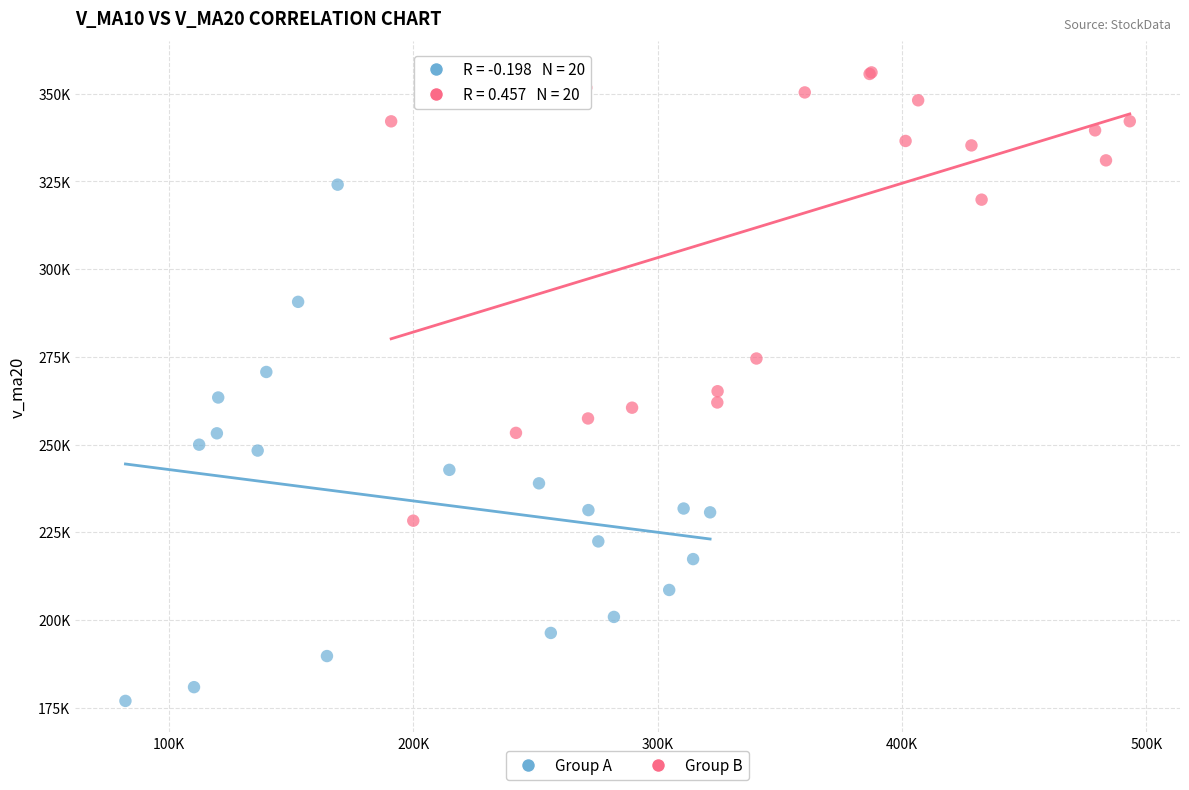

What are all the series names shown in the legend?

Group A, Group B